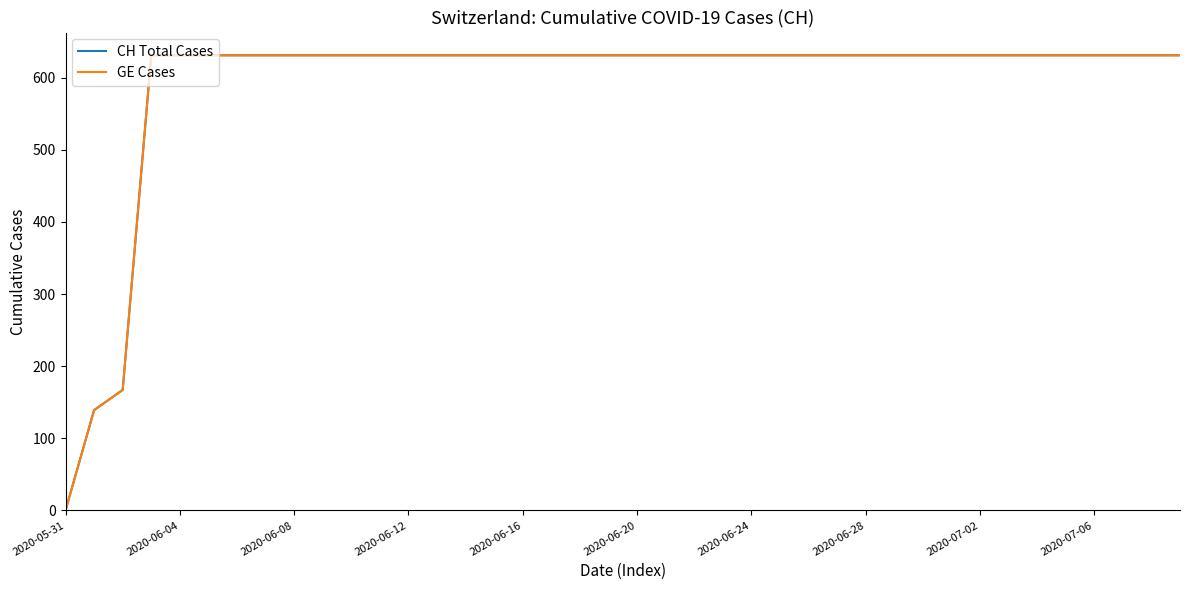

How many positive values does the CH Total Cases series have?

39